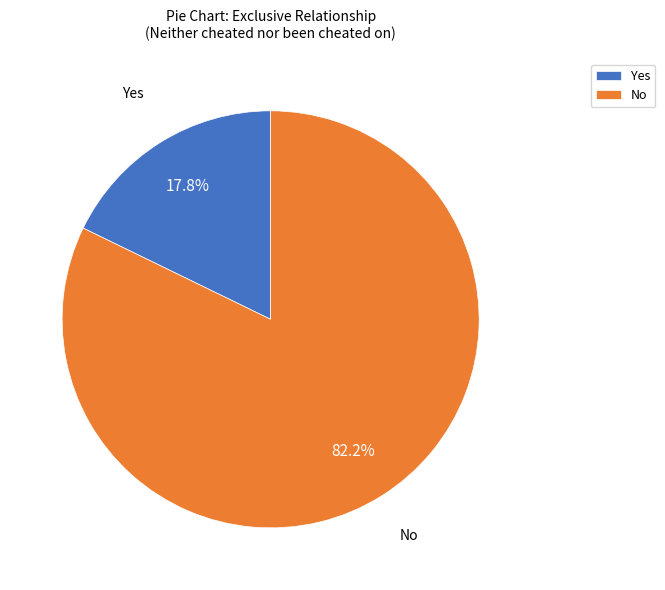

To the nearest percent, what percentage of the pie is Yes?

18%